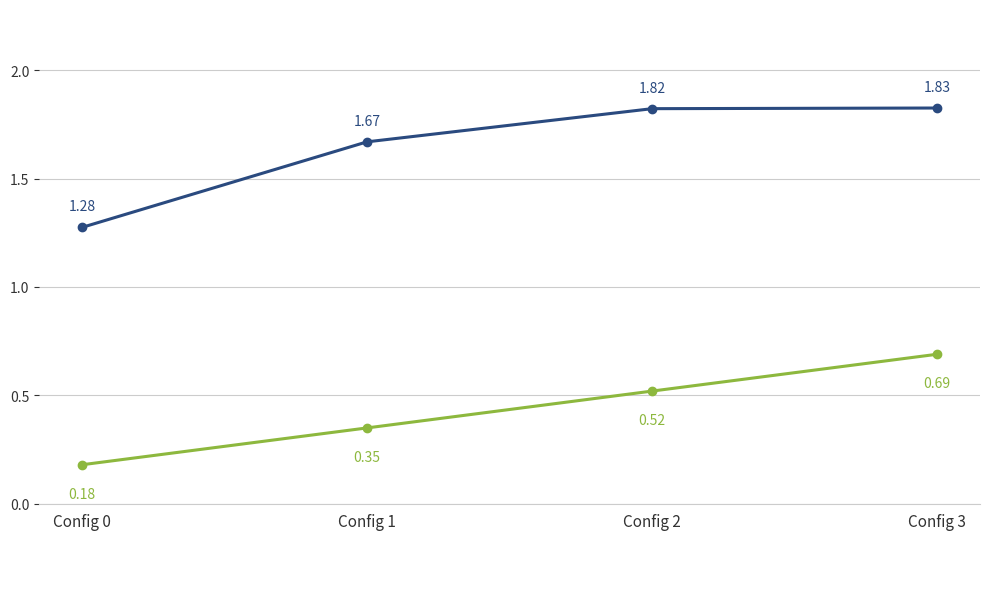

At which category is the sum across all series the highest?

Config 3